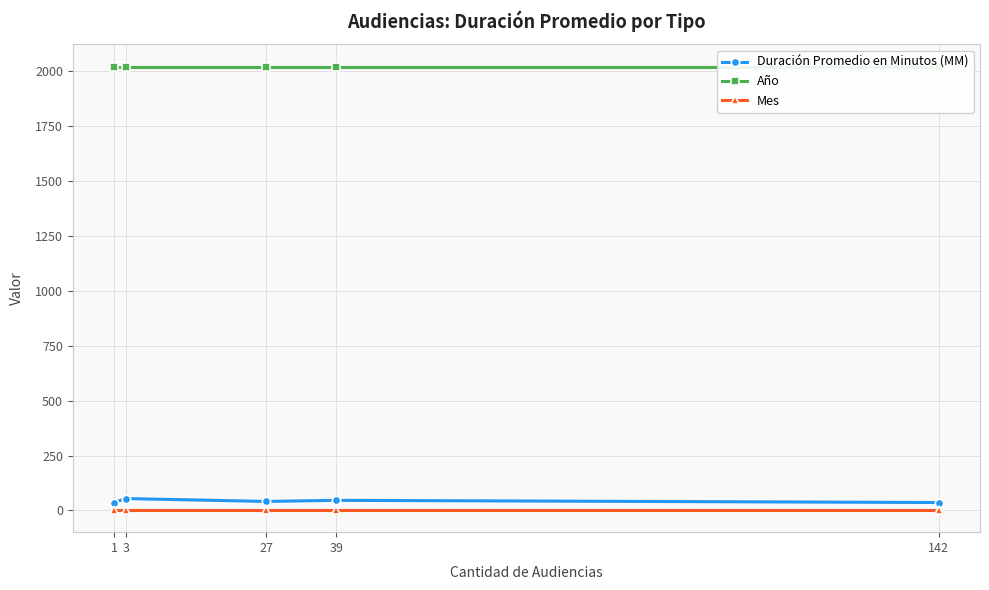

What are all the series names shown in the legend?

Duración Promedio en Minutos (MM), Año, Mes